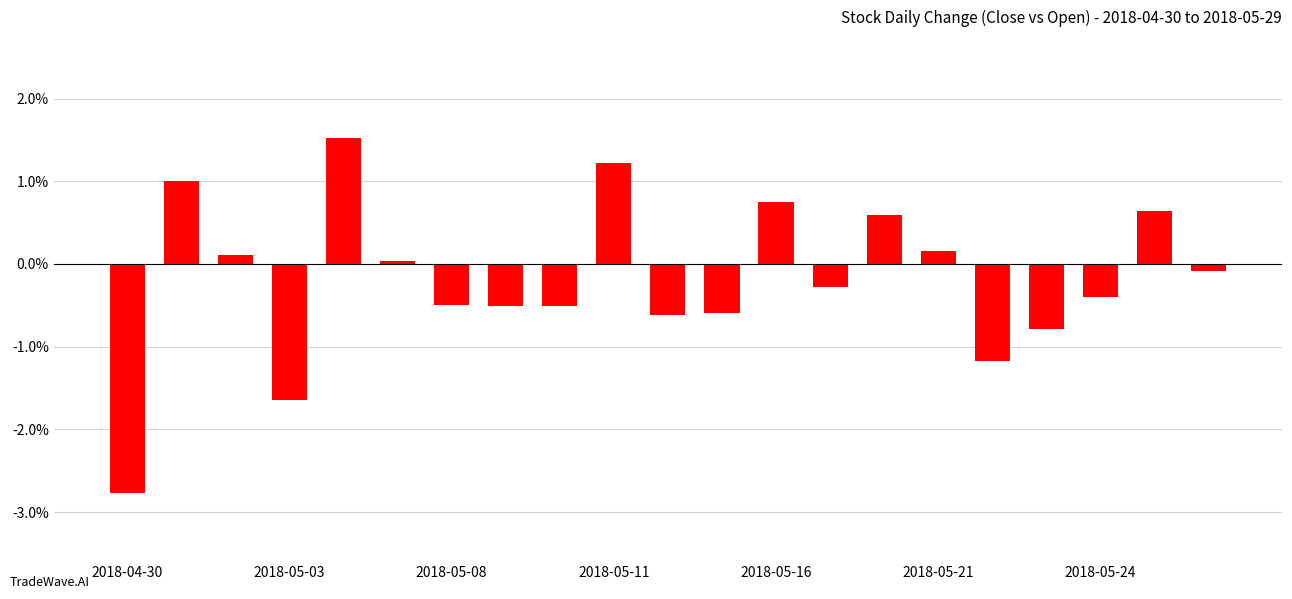

What is the value of the 18th bar from the left?

-0.8